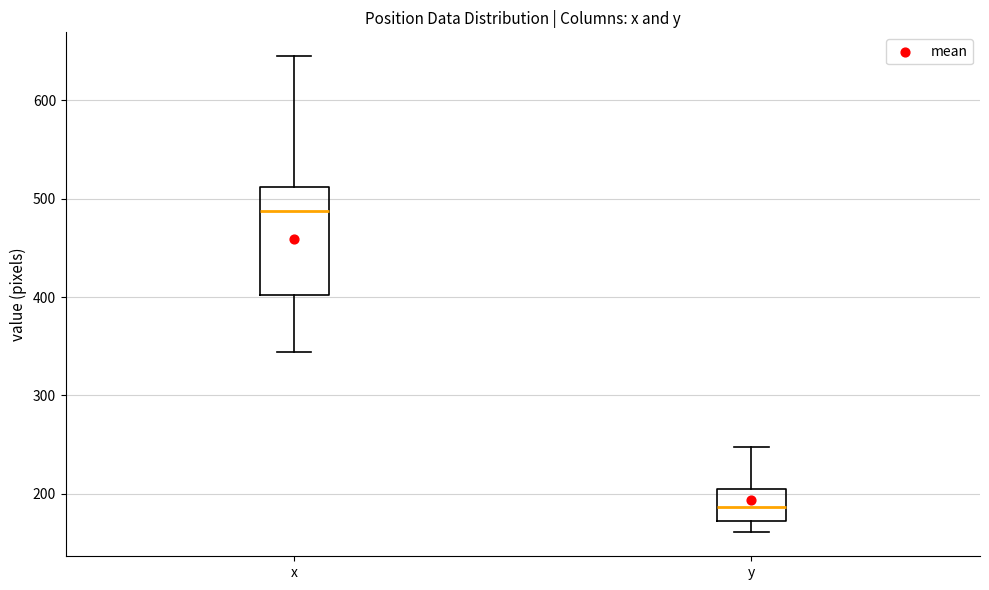

Reading left to right, read every box against the y-axis: the position of its median line, the range the box covers, and the ends of its whiskers. The values are not printed on the chart, so give them approximately, as read against the axis.

x: median 490, box 400 to 510, whiskers 340 to 650
y: median 190, box 170 to 200, whiskers 160 to 250